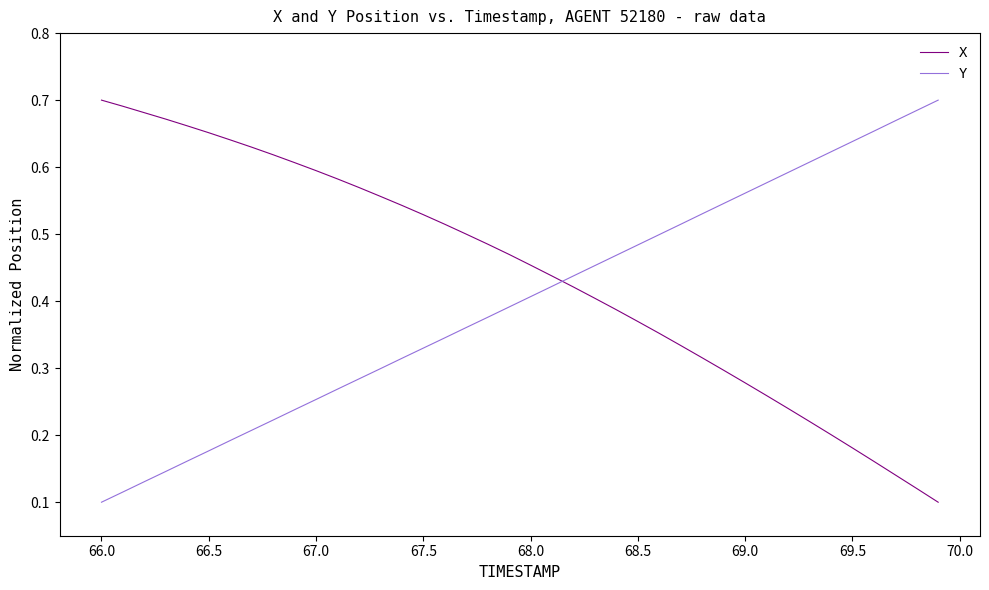

After their last crossing, which series has the higher values: Y or X?

Y